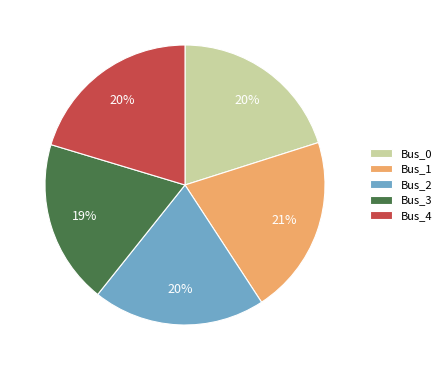

Is it true that Bus_0 is 20% of the pie?

True